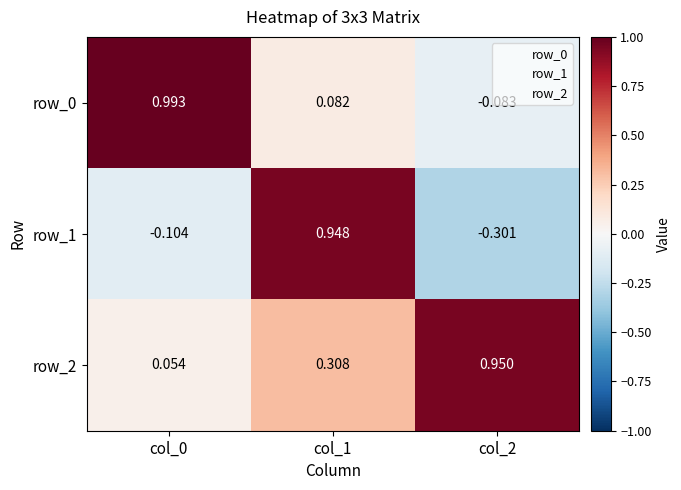

Is the value of row_1 at col_2 greater than the value of row_2 at col_2?

No